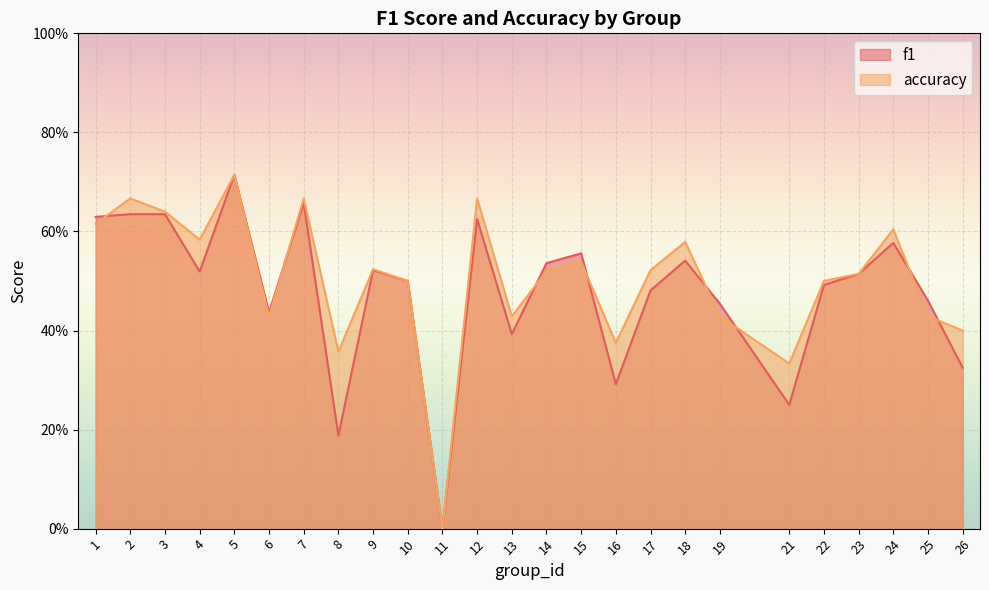

What is the total value across all series at 12?

1.3